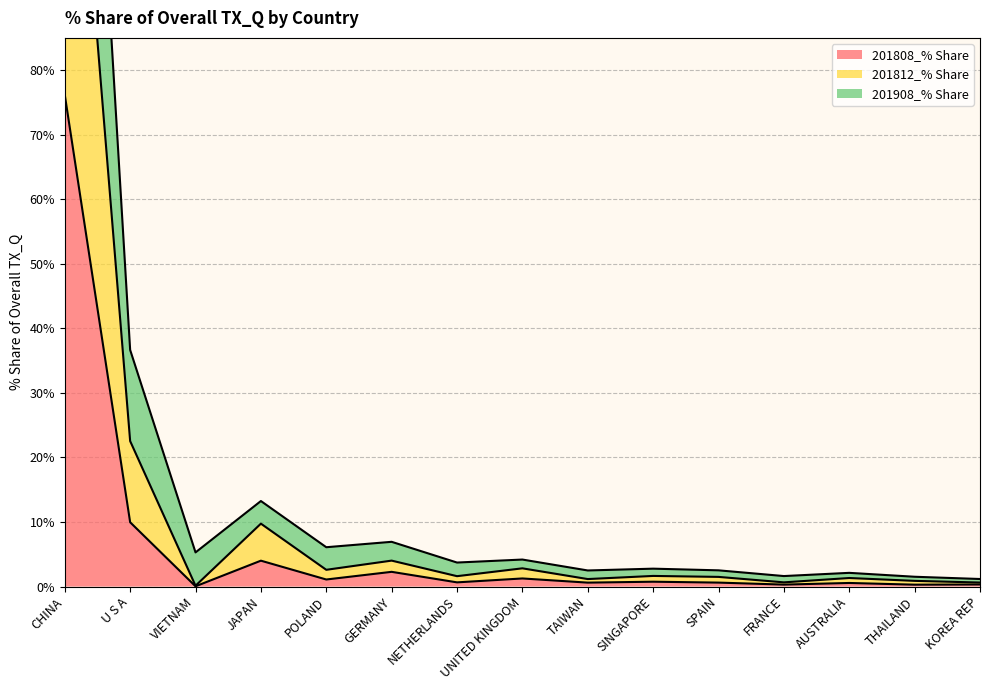

True or false: 201908_% Share and 201808_% Share cross at least once.

False